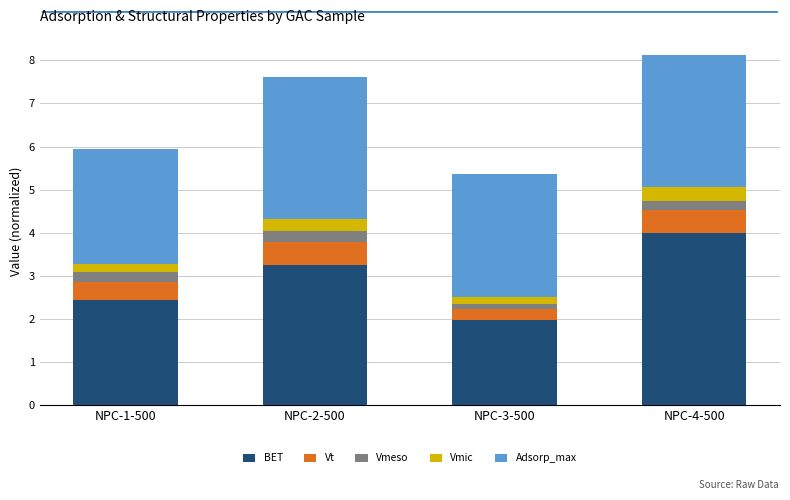

Where is BET nearest to the value 2?

NPC-3-500